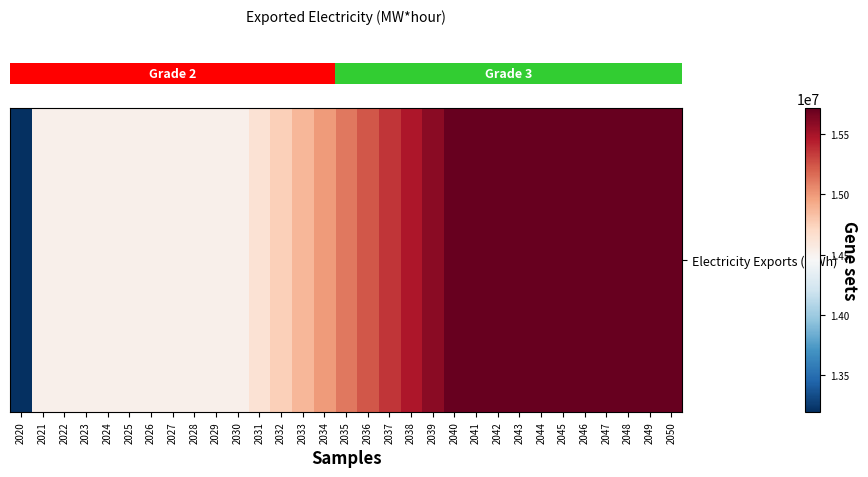

List the labels in order of value, smallest first.

2020, 2021, 2022, 2023, 2024, 2025, 2026, 2027, 2028, 2029, 2030, 2031, 2032, 2033, 2034, 2035, 2036, 2037, 2038, 2039, 2040, 2041, 2042, 2043, 2044, 2045, 2046, 2047, 2048, 2049, 2050